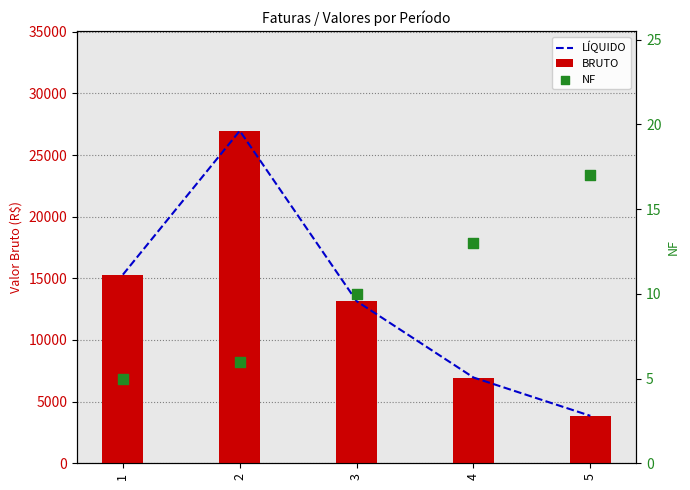

At which category is the sum across all series the highest?

2